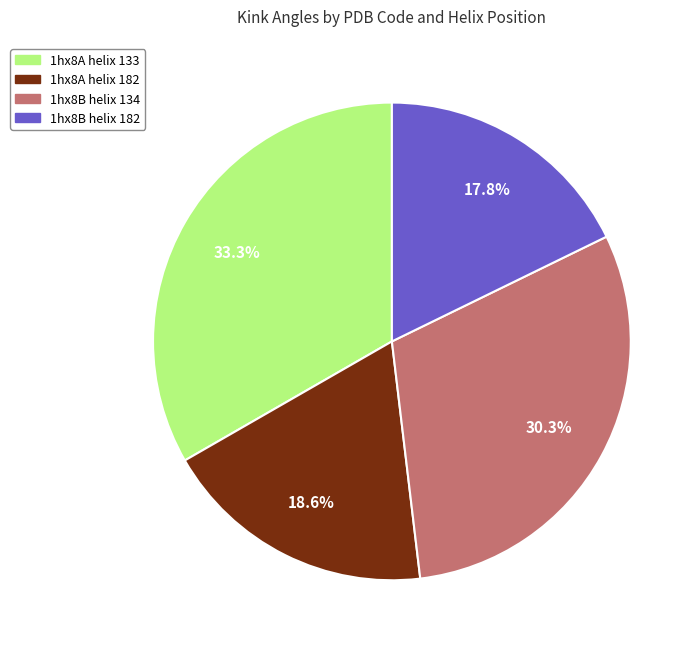

Count the number of slices in the pie.

4